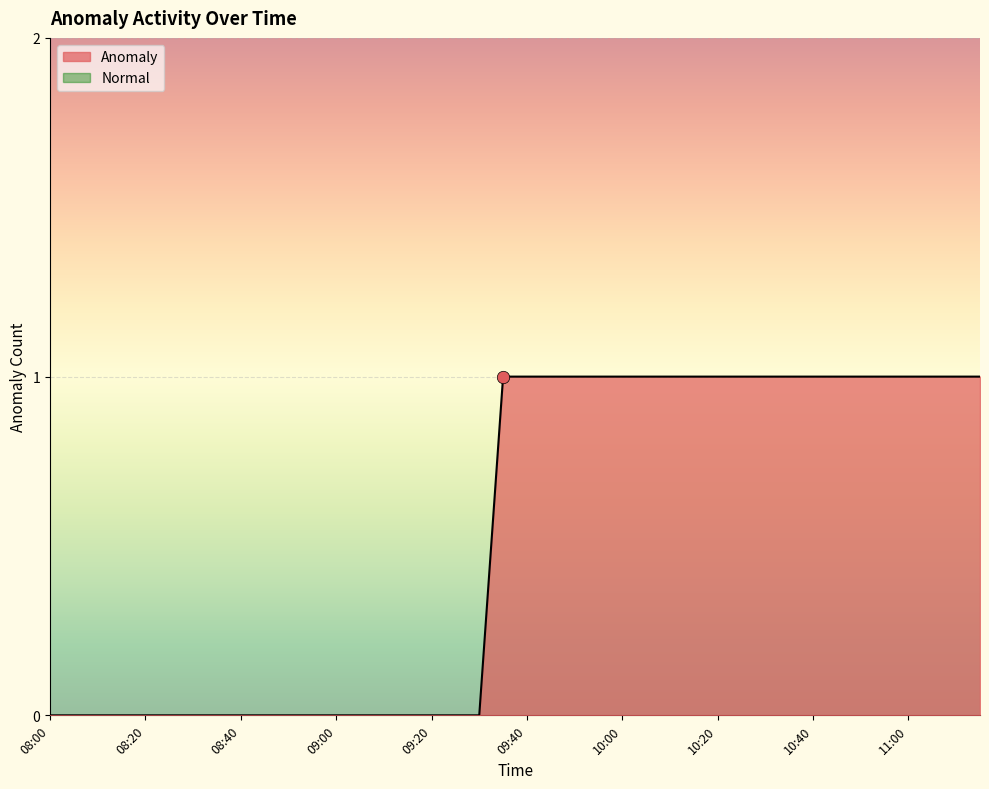

At which category is the sum across all series the highest?

09:35